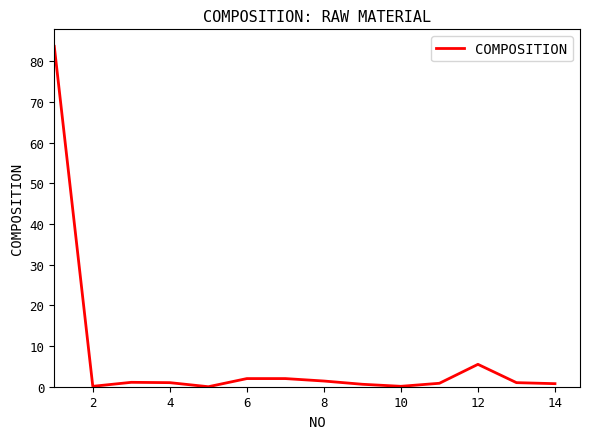

What is the maximum value shown in the chart?

83.6